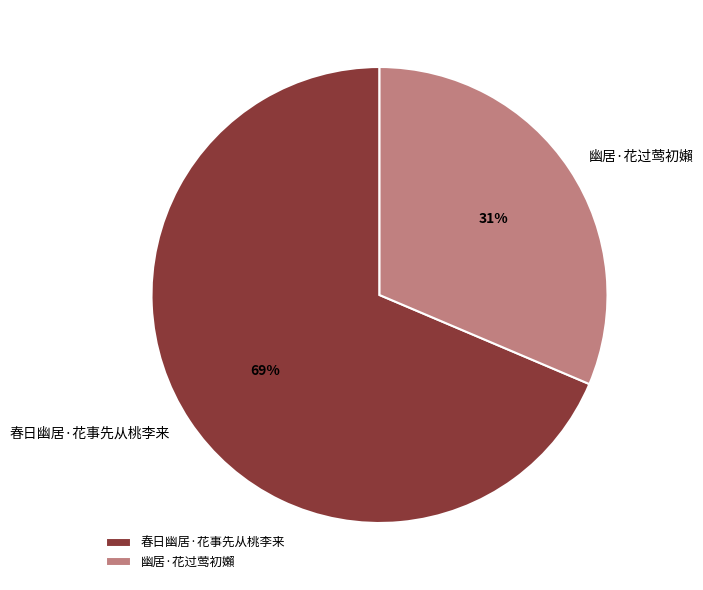

Is it true that 春日幽居·花事先从桃李来 is 69% of the pie?

True